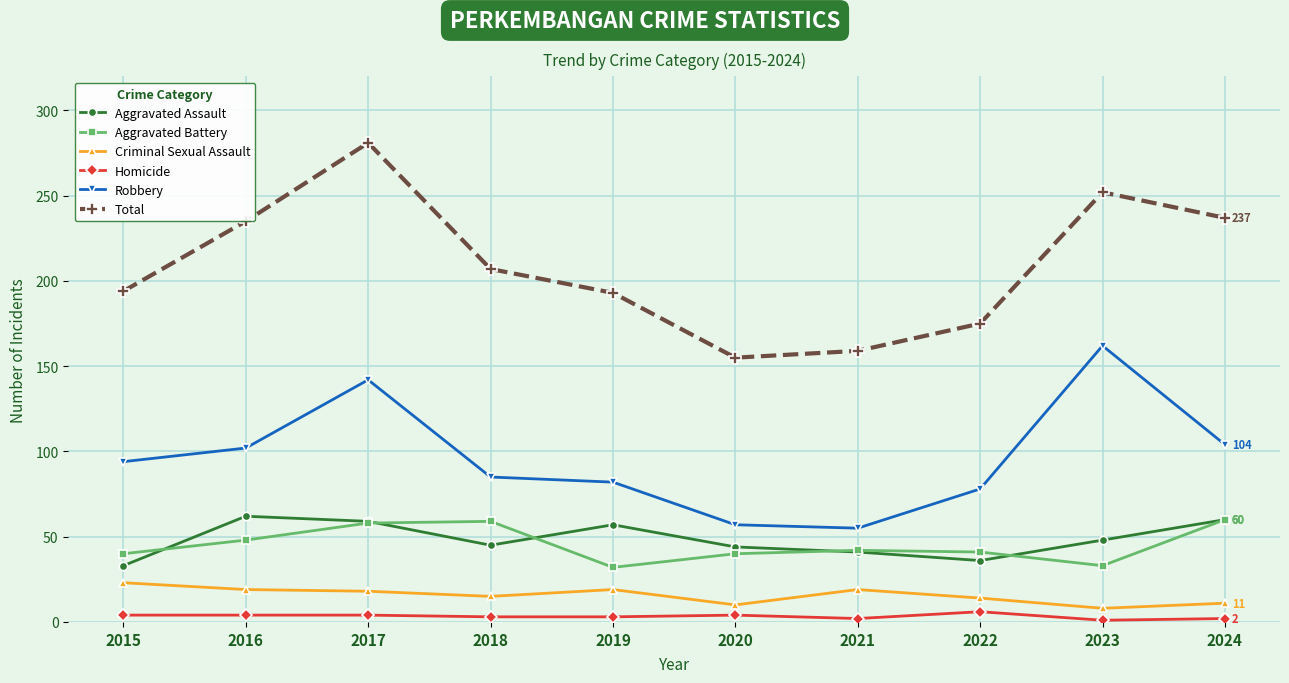

What is the minimum value shown in the chart?

1